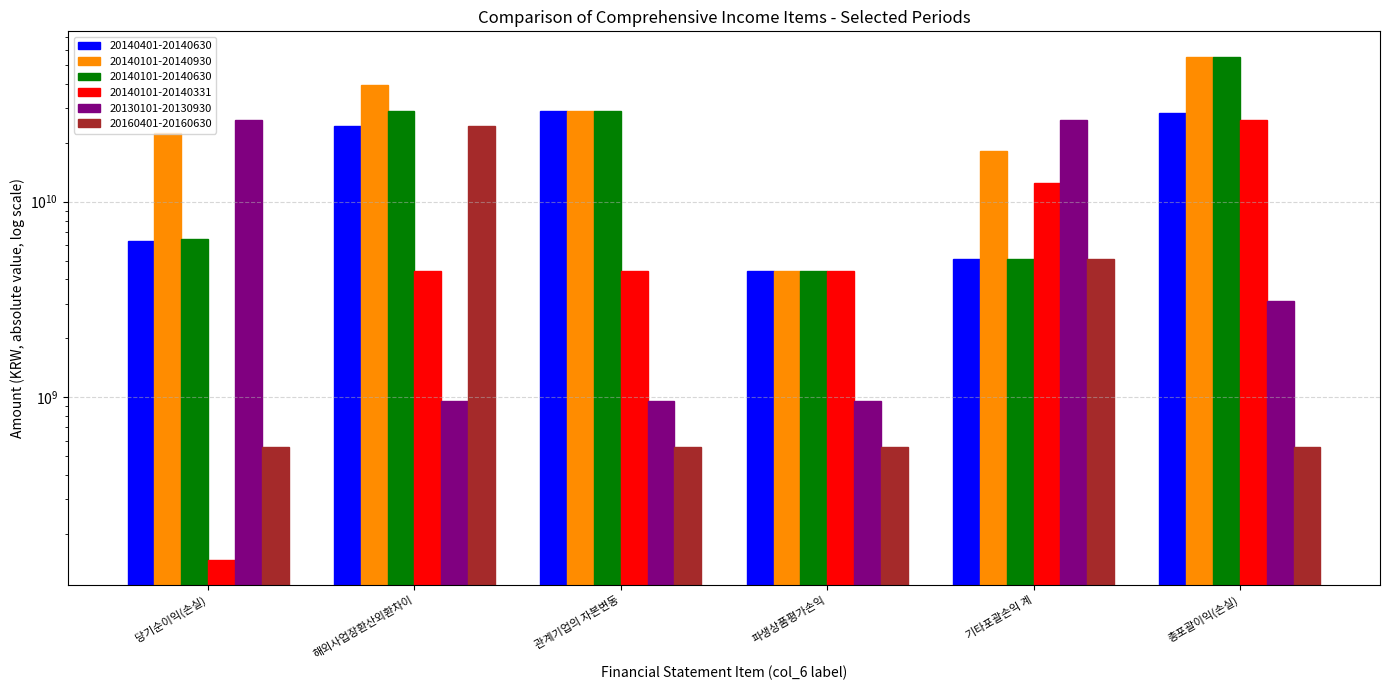

What is the value of the 20140101-20140630 bar at the 2nd from the left?

28958049636